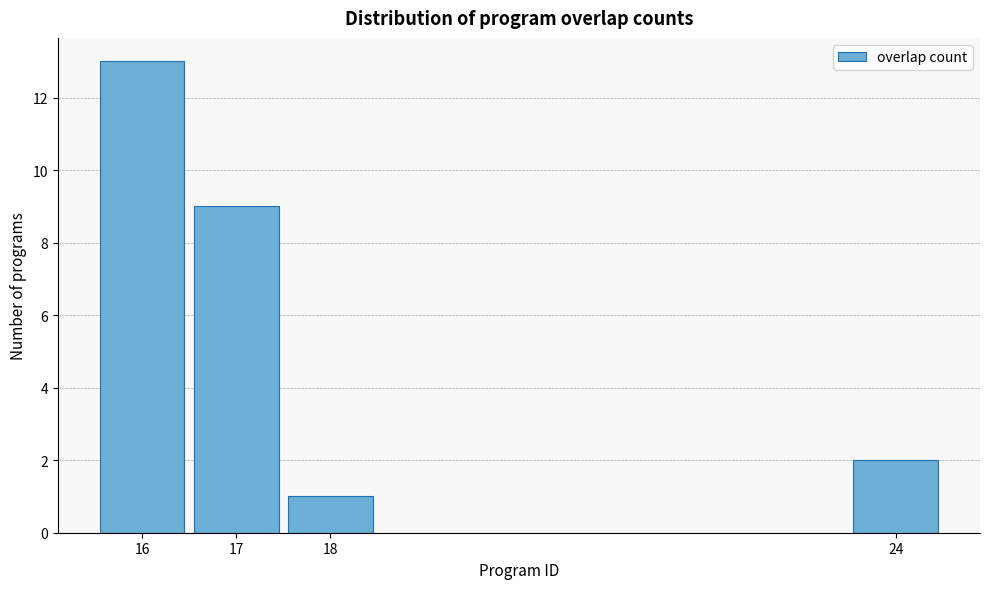

Reading right to left, transcribe all the data shown in this chart.

24=2	18=1	17=9	16=13